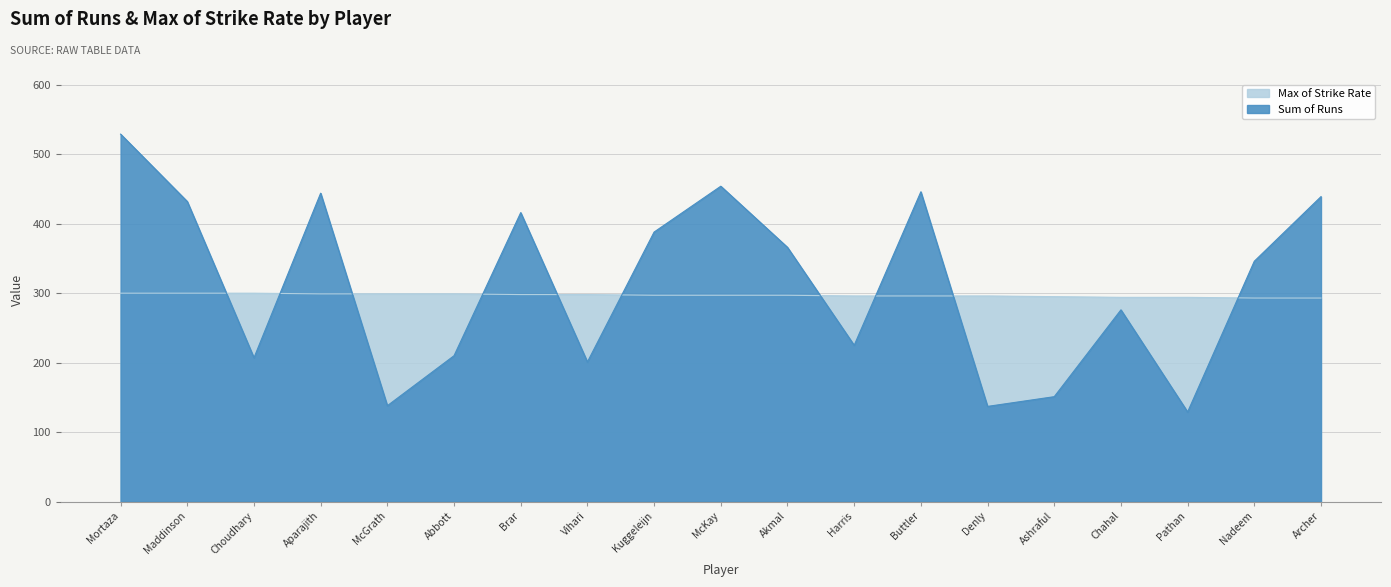

The value of Max of Strike Rate at Brar is 298. True or false?

True